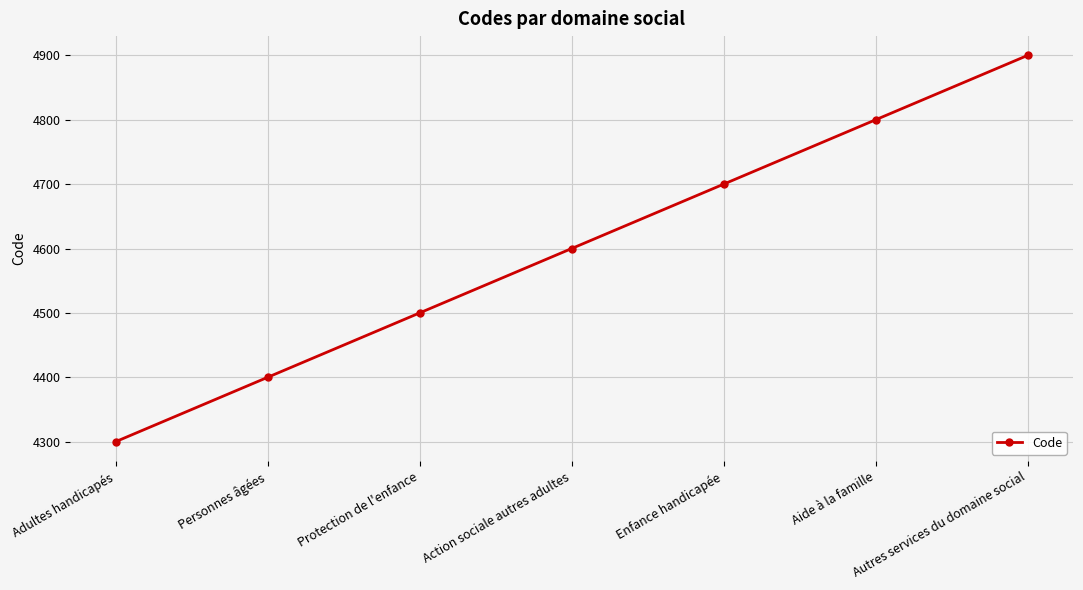

Reading left to right, what are all the values shown in this chart?

Adultes handicapés=4300	Personnes âgées=4400	Protection de l'enfance=4500	Action sociale autres adultes=4600	Enfance handicapée=4700	Aide à la famille=4800	Autres services du domaine social=4900